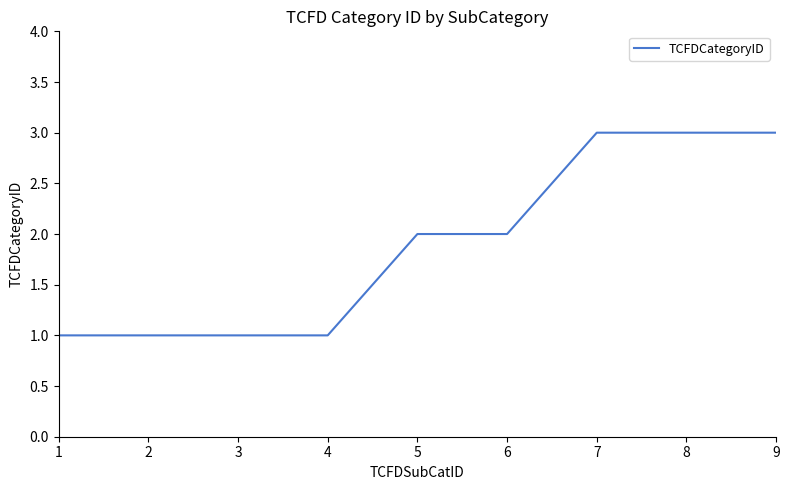

The chart shows a value of 3 at 6. True or false?

False